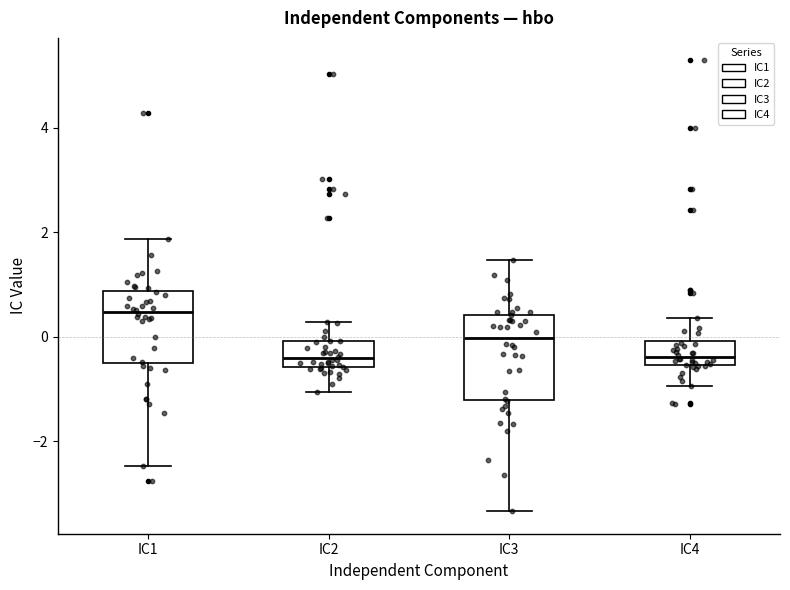

Which box's median line is the highest?

IC1